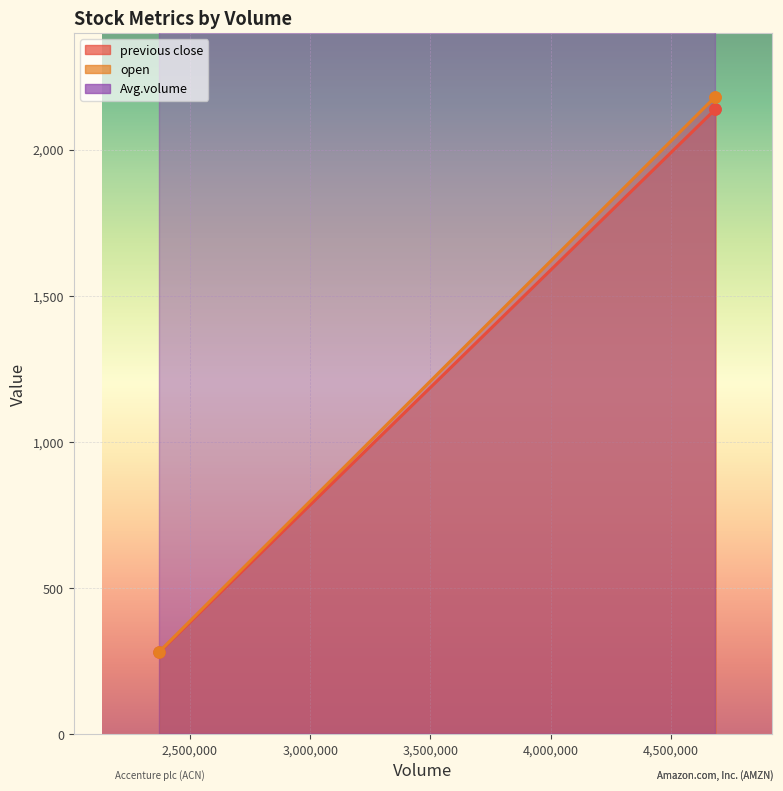

What is the value of the open point at the 2nd from the left?

2181.4